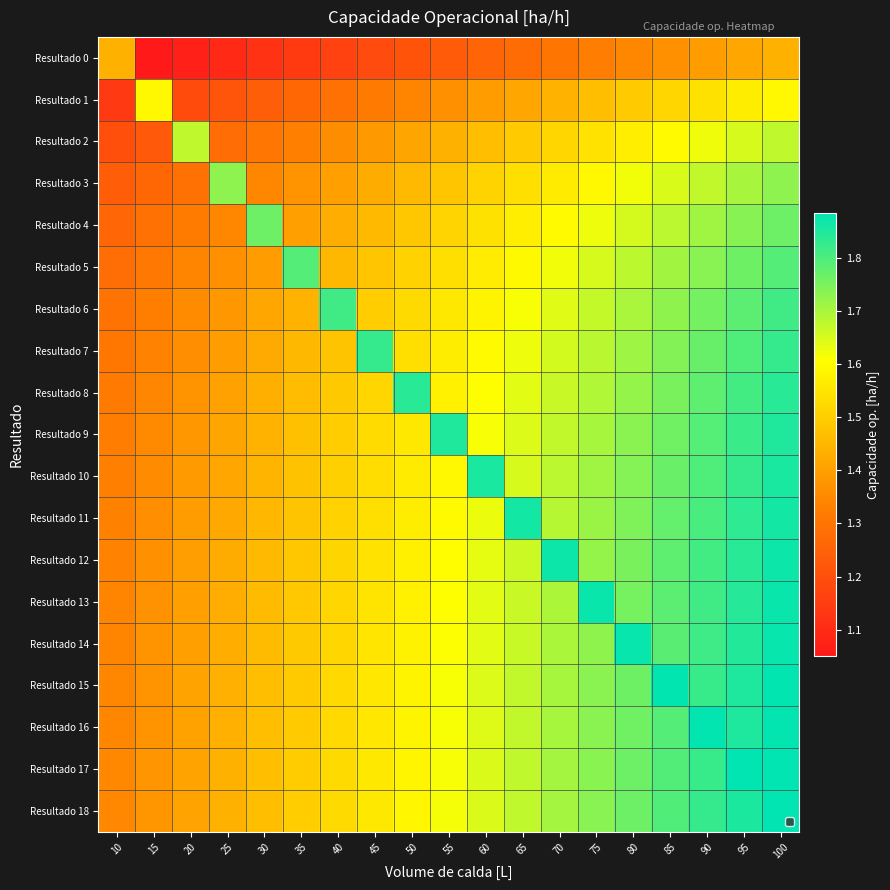

Reading right to left, what are all the values shown in this chart?

Resultado 0: 100=1.4	95=1.4	90=1.4	85=1.4	80=1.3	75=1.3	70=1.3	65=1.3	60=1.3	55=1.2	50=1.2	45=1.2	40=1.2	35=1.1	30=1.1	25=1.1	20=1.1	15=1.1	10=1.4
Resultado 1: 100=1.6	95=1.6	90=1.5	85=1.5	80=1.5	75=1.5	70=1.4	65=1.4	60=1.4	55=1.4	50=1.3	45=1.3	40=1.3	35=1.3	30=1.2	25=1.2	20=1.2	15=1.6	10=1.1
Resultado 2: 100=1.7	95=1.6	90=1.6	85=1.6	80=1.6	75=1.5	70=1.5	65=1.5	60=1.5	55=1.4	50=1.4	45=1.4	40=1.4	35=1.3	30=1.3	25=1.3	20=1.7	15=1.2	10=1.2
Resultado 3: 100=1.7	95=1.7	90=1.7	85=1.6	80=1.6	75=1.6	70=1.6	65=1.5	60=1.5	55=1.5	50=1.5	45=1.4	40=1.4	35=1.4	30=1.3	25=1.7	20=1.3	15=1.3	10=1.2
Resultado 4: 100=1.8	95=1.7	90=1.7	85=1.7	80=1.7	75=1.6	70=1.6	65=1.6	60=1.5	55=1.5	50=1.5	45=1.5	40=1.4	35=1.4	30=1.8	25=1.3	20=1.3	15=1.3	10=1.3
Resultado 5: 100=1.8	95=1.8	90=1.7	85=1.7	80=1.7	75=1.7	70=1.6	65=1.6	60=1.6	55=1.5	50=1.5	45=1.5	40=1.5	35=1.8	30=1.4	25=1.4	20=1.3	15=1.3	10=1.3
Resultado 6: 100=1.8	95=1.8	90=1.8	85=1.7	80=1.7	75=1.7	70=1.6	65=1.6	60=1.6	55=1.6	50=1.5	45=1.5	40=1.8	35=1.4	30=1.4	25=1.4	20=1.4	15=1.3	10=1.3
Resultado 7: 100=1.8	95=1.8	90=1.8	85=1.7	80=1.7	75=1.7	70=1.7	65=1.6	60=1.6	55=1.6	50=1.5	45=1.8	40=1.5	35=1.5	30=1.4	25=1.4	20=1.4	15=1.3	10=1.3
Resultado 8: 100=1.8	95=1.8	90=1.8	85=1.8	80=1.7	75=1.7	70=1.7	65=1.6	60=1.6	55=1.6	50=1.8	45=1.5	40=1.5	35=1.5	30=1.4	25=1.4	20=1.4	15=1.3	10=1.3
Resultado 9: 100=1.8	95=1.8	90=1.8	85=1.8	80=1.7	75=1.7	70=1.7	65=1.6	60=1.6	55=1.8	50=1.6	45=1.5	40=1.5	35=1.5	30=1.4	25=1.4	20=1.4	15=1.4	10=1.3
Resultado 10: 100=1.9	95=1.8	90=1.8	85=1.8	80=1.7	75=1.7	70=1.7	65=1.7	60=1.9	55=1.6	50=1.6	45=1.5	40=1.5	35=1.5	30=1.4	25=1.4	20=1.4	15=1.4	10=1.3
Resultado 11: 100=1.9	95=1.8	90=1.8	85=1.8	80=1.7	75=1.7	70=1.7	65=1.9	60=1.6	55=1.6	50=1.6	45=1.5	40=1.5	35=1.5	30=1.5	25=1.4	20=1.4	15=1.4	10=1.3
Resultado 12: 100=1.9	95=1.8	90=1.8	85=1.8	80=1.8	75=1.7	70=1.9	65=1.7	60=1.6	55=1.6	50=1.6	45=1.5	40=1.5	35=1.5	30=1.5	25=1.4	20=1.4	15=1.4	10=1.3
Resultado 13: 100=1.9	95=1.8	90=1.8	85=1.8	80=1.8	75=1.9	70=1.7	65=1.7	60=1.6	55=1.6	50=1.6	45=1.5	40=1.5	35=1.5	30=1.5	25=1.4	20=1.4	15=1.4	10=1.3
Resultado 14: 100=1.9	95=1.8	90=1.8	85=1.8	80=1.9	75=1.7	70=1.7	65=1.7	60=1.6	55=1.6	50=1.6	45=1.5	40=1.5	35=1.5	30=1.5	25=1.4	20=1.4	15=1.4	10=1.3
Resultado 15: 100=1.9	95=1.9	90=1.8	85=1.9	80=1.8	75=1.7	70=1.7	65=1.7	60=1.6	55=1.6	50=1.6	45=1.6	40=1.5	35=1.5	30=1.5	25=1.4	20=1.4	15=1.4	10=1.3
Resultado 16: 100=1.9	95=1.9	90=1.9	85=1.8	80=1.8	75=1.7	70=1.7	65=1.7	60=1.6	55=1.6	50=1.6	45=1.6	40=1.5	35=1.5	30=1.5	25=1.4	20=1.4	15=1.4	10=1.3
Resultado 17: 100=1.9	95=1.9	90=1.8	85=1.8	80=1.8	75=1.7	70=1.7	65=1.7	60=1.6	55=1.6	50=1.6	45=1.6	40=1.5	35=1.5	30=1.5	25=1.4	20=1.4	15=1.4	10=1.3
Resultado 18: 100=1.9	95=1.9	90=1.8	85=1.8	80=1.8	75=1.7	70=1.7	65=1.7	60=1.6	55=1.6	50=1.6	45=1.6	40=1.5	35=1.5	30=1.5	25=1.4	20=1.4	15=1.4	10=1.3